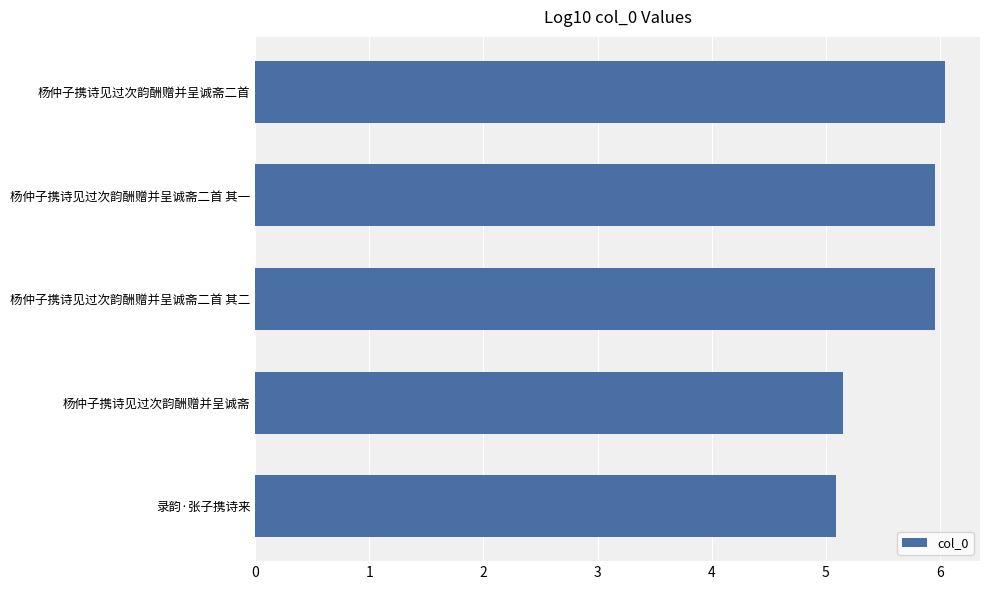

Is it true that the value at 杨仲子携诗见过次韵酬赠并呈诚斋二首 其二 is 6.0?

True